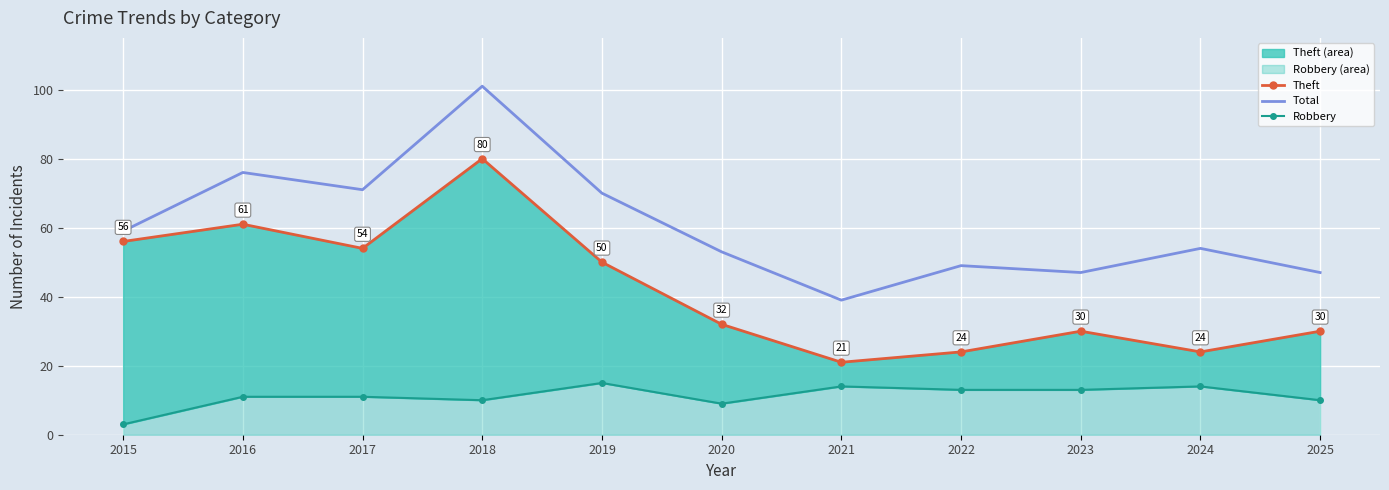

How many lines are shown in the chart?

3